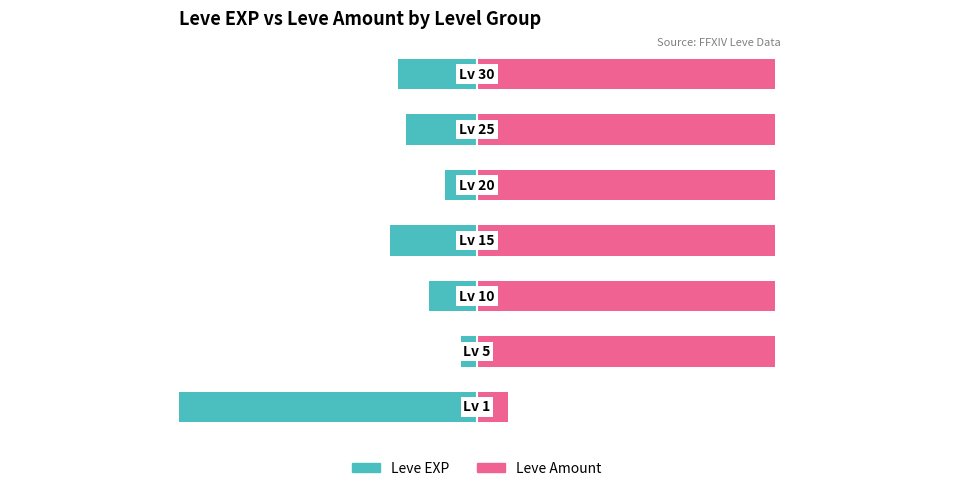

Are the bars grouped side by side (vs. stacked)?

Yes